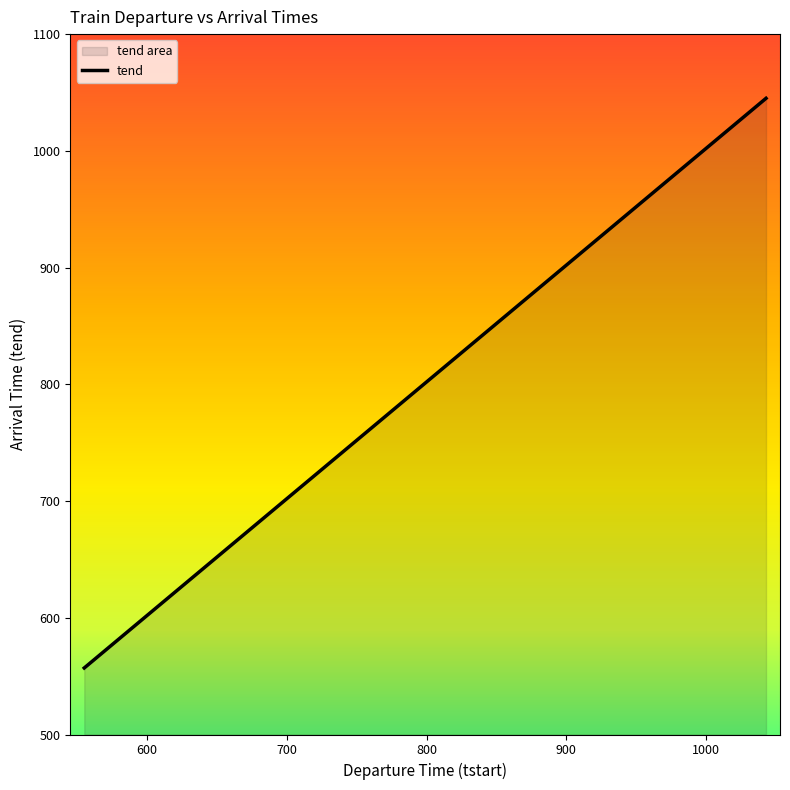

What is the value of the 16th point from the left?

802